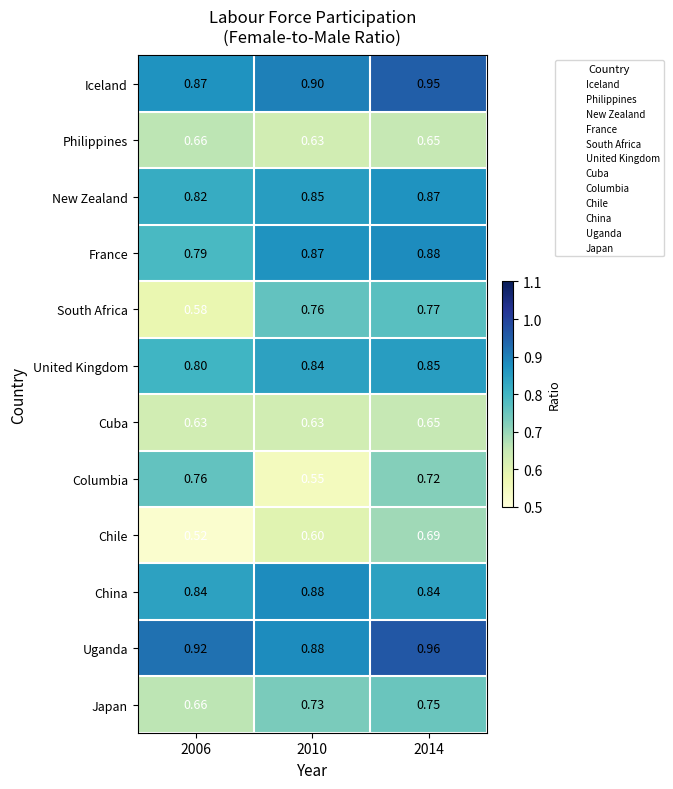

Count the number of categories in the chart.

3